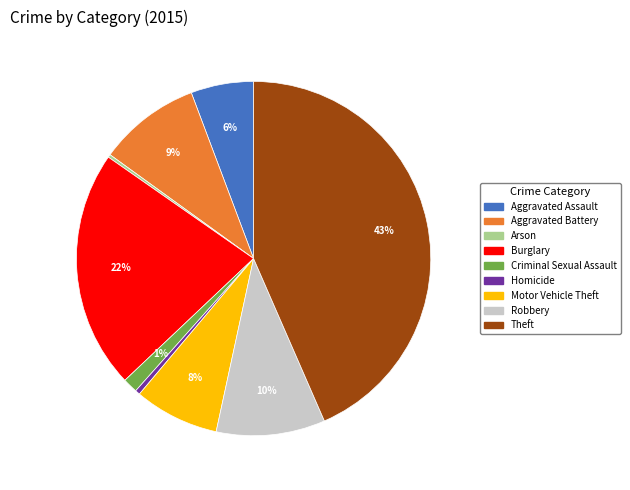

Is there a majority slice in this chart?

No